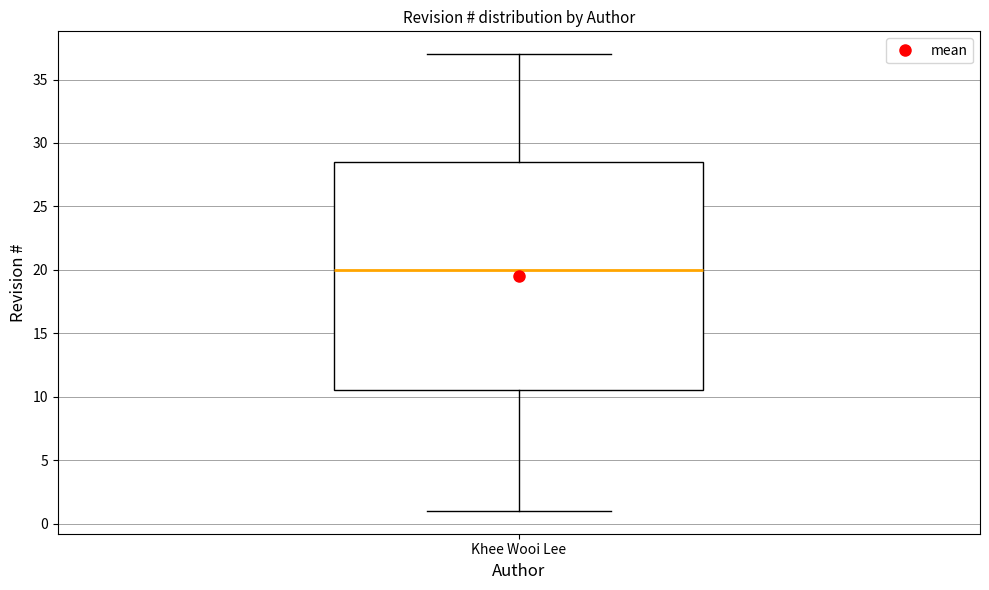

Transcribe this box plot: give where the median line is, the range the box spans, and where the two whiskers end, as read against the y-axis. The values are not printed on the chart, so give them approximately, as read against the axis.

median 20.0, box 10.5 to 28.5, whiskers 1.0 to 37.0